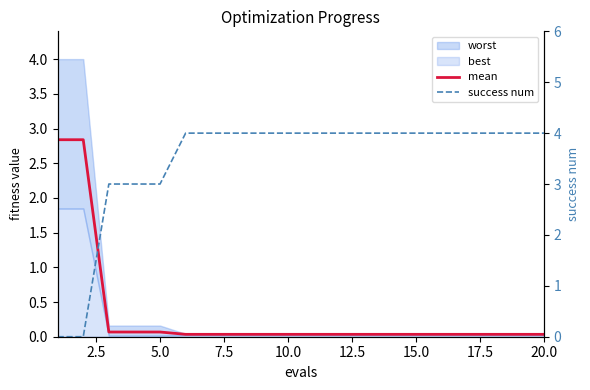

Is this an area chart (filled region under the line)?

No